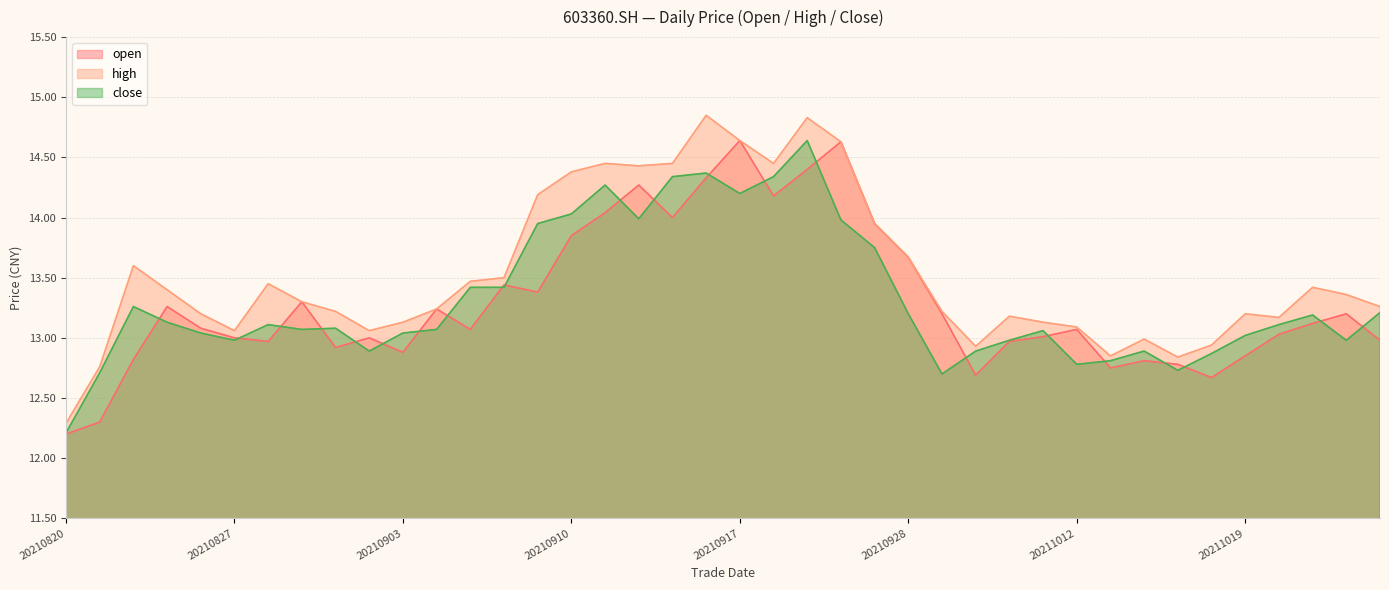

At which label does open first exceed 13?

20210825